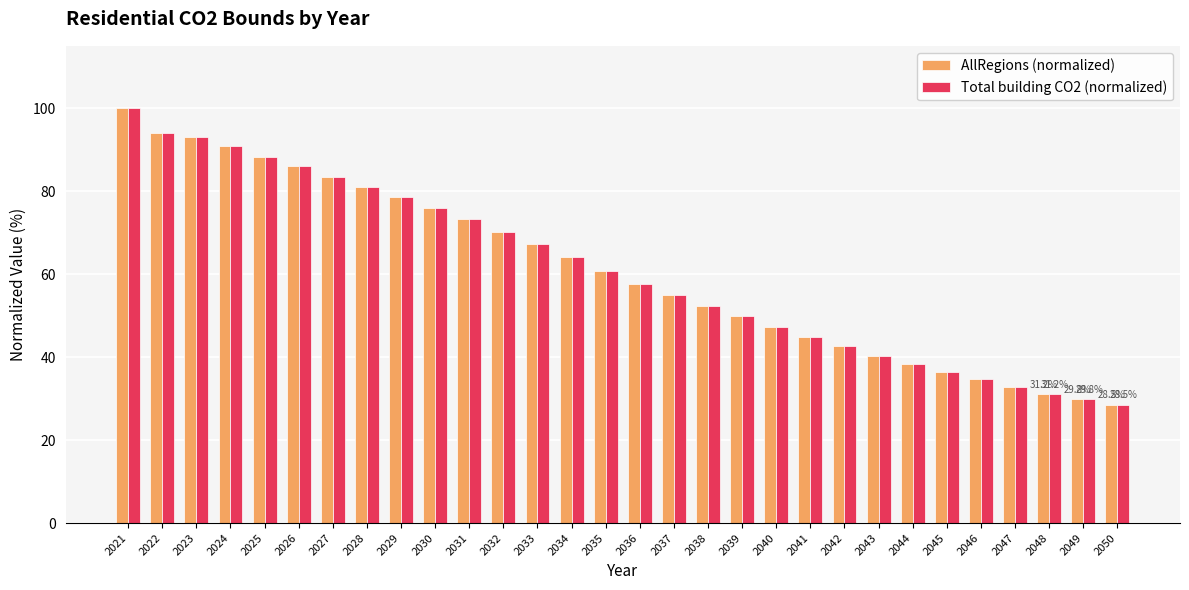

What is the value of the Total building CO2 (normalized) bar at the 2nd from the left?

94.0